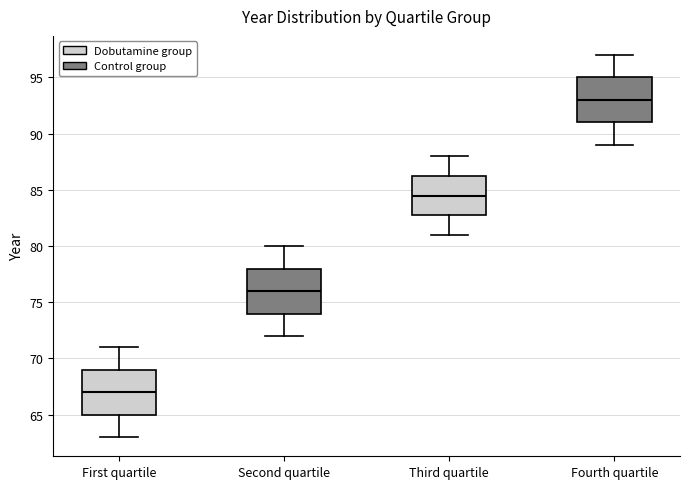

Reading left to right, read every box against the y-axis: the position of its median line, the range the box covers, and the ends of its whiskers. The values are not printed on the chart, so give them approximately, as read against the axis.

First quartile: median 67.0, box 65.0 to 69.0, whiskers 63.0 to 71.0
Second quartile: median 76.0, box 74.0 to 78.0, whiskers 72.0 to 80.0
Third quartile: median 84.5, box 83.0 to 86.5, whiskers 81.0 to 88.0
Fourth quartile: median 93.0, box 91.0 to 95.0, whiskers 89.0 to 97.0